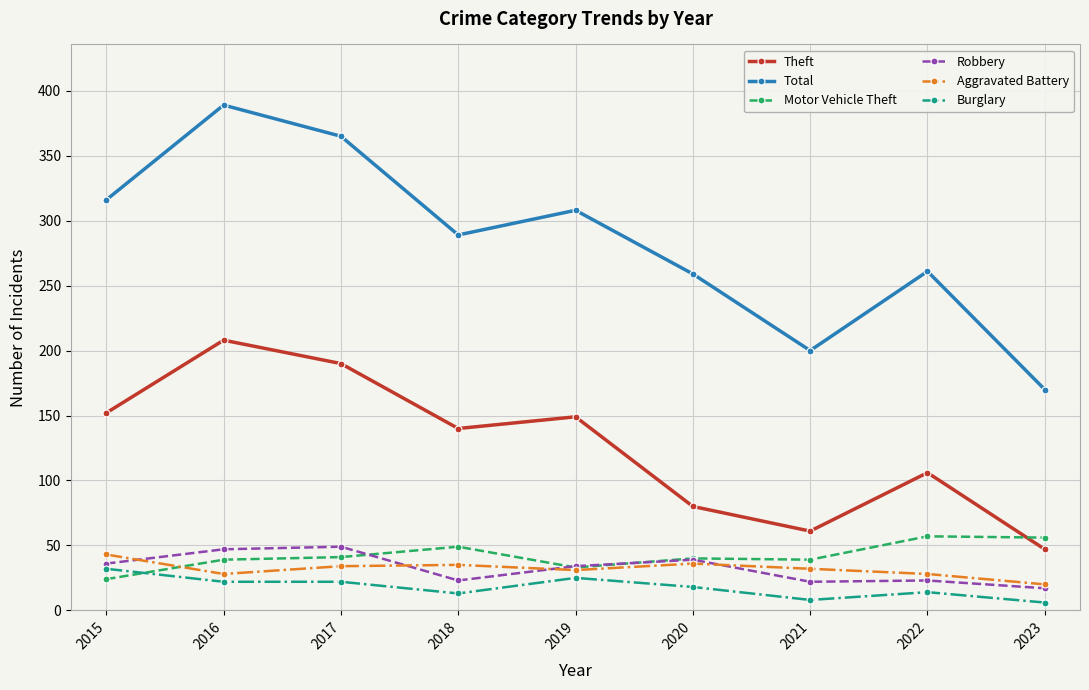

What is the greatest value displayed?

389